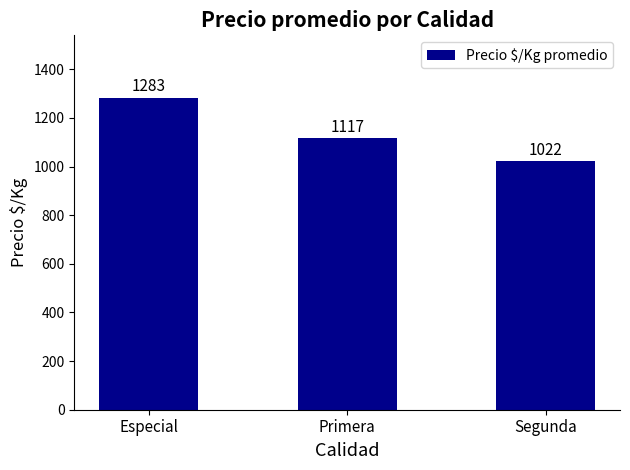

List the labels in order of value, smallest first.

Segunda, Primera, Especial